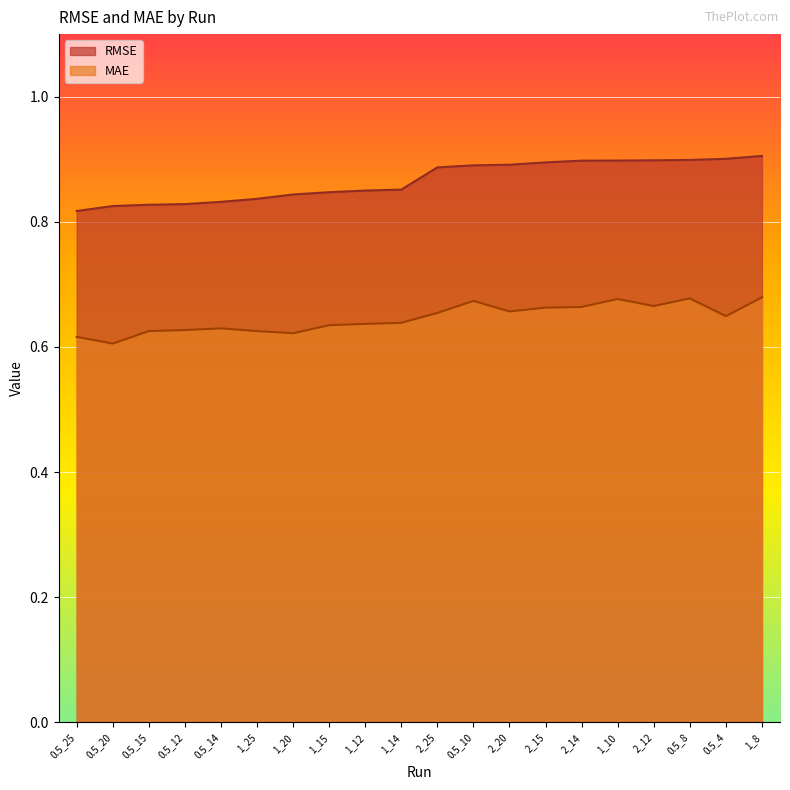

True or false: RMSE and MAE intersect in this chart.

False